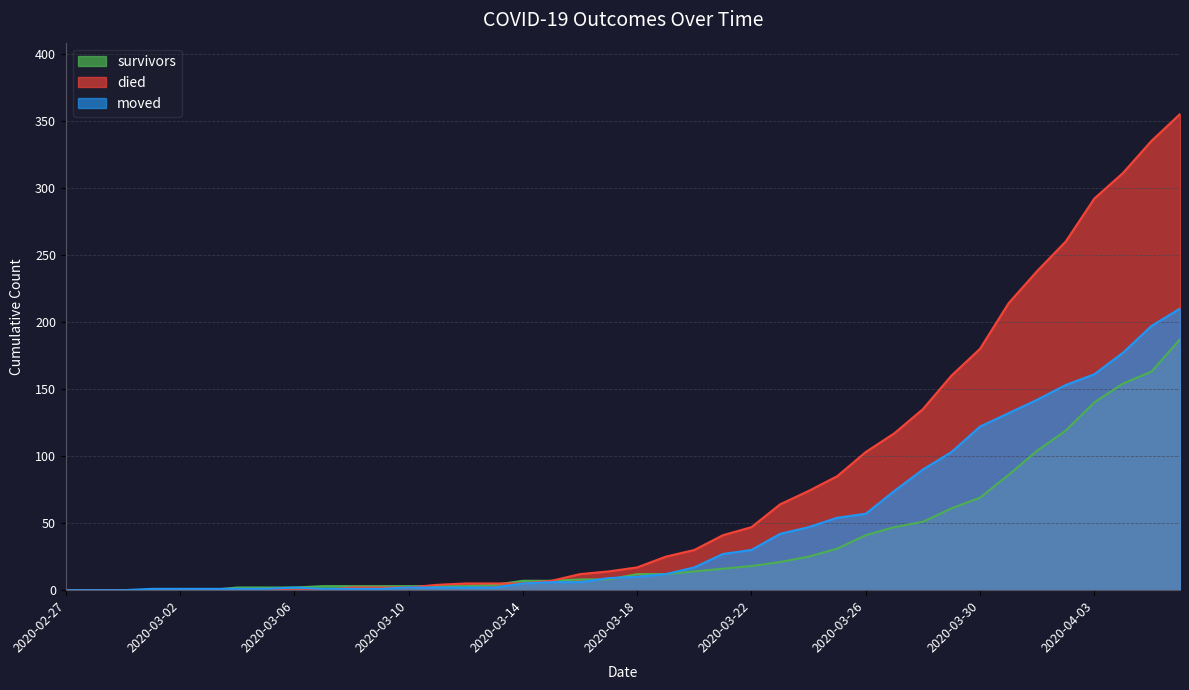

How many lines are shown in the chart?

3